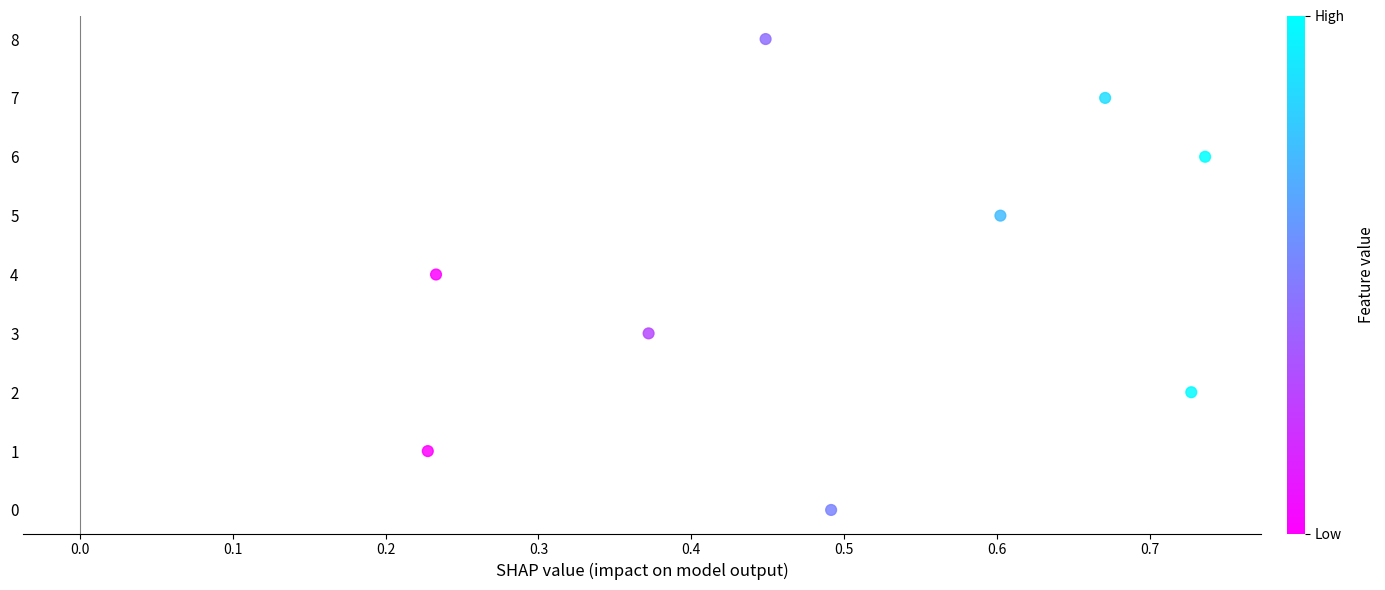

What is the average Y value?

4